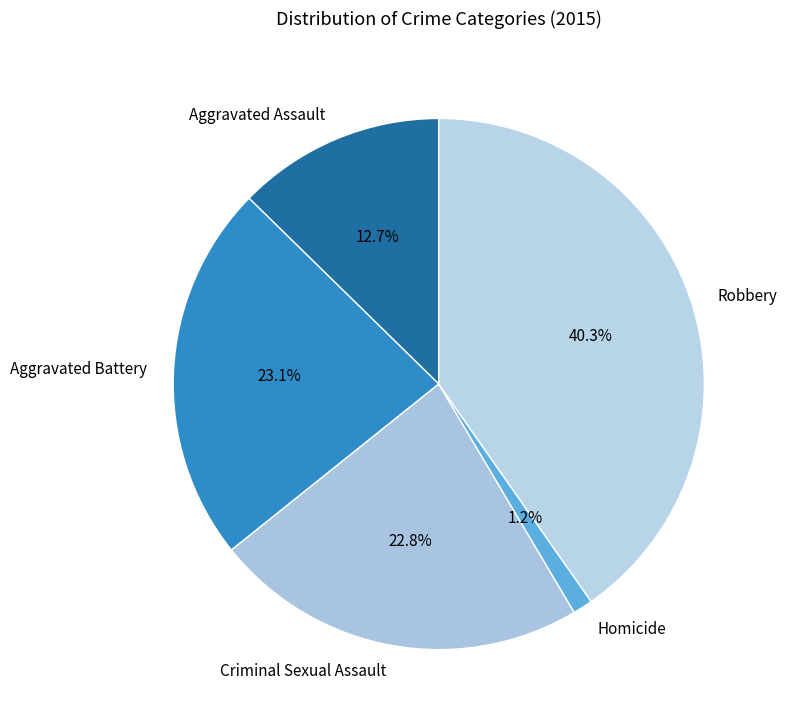

To the nearest percent, what portion does Aggravated Battery represent?

23%